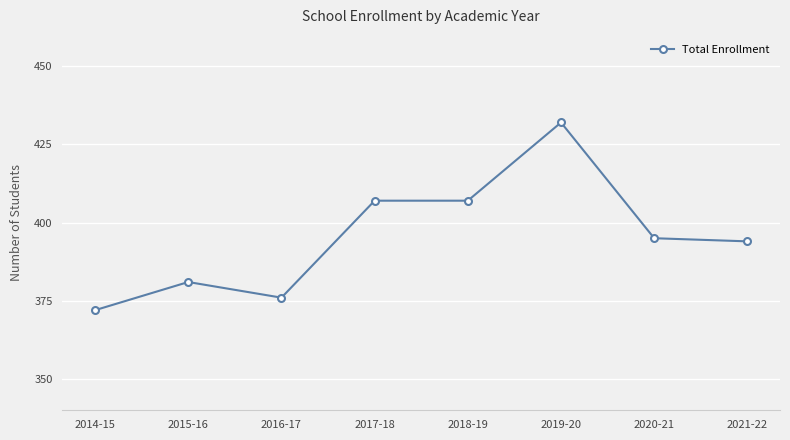

What value does the data have at 2021-22, to the nearest 5?

395